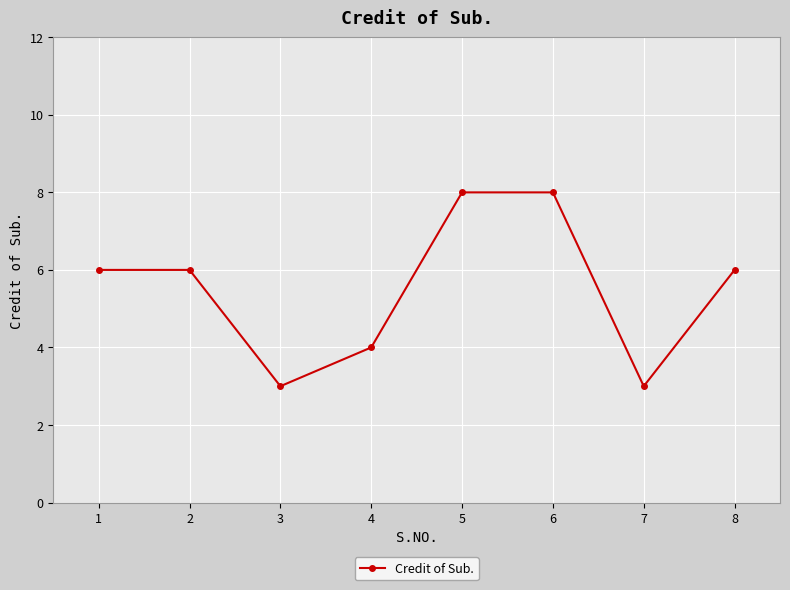

The chart shows a value of 12 at 6. True or false?

False